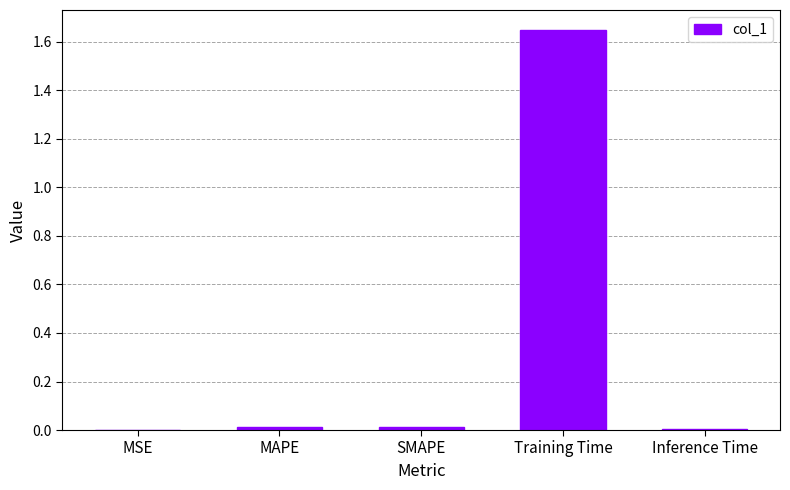

What is the sum of all values?

1.7